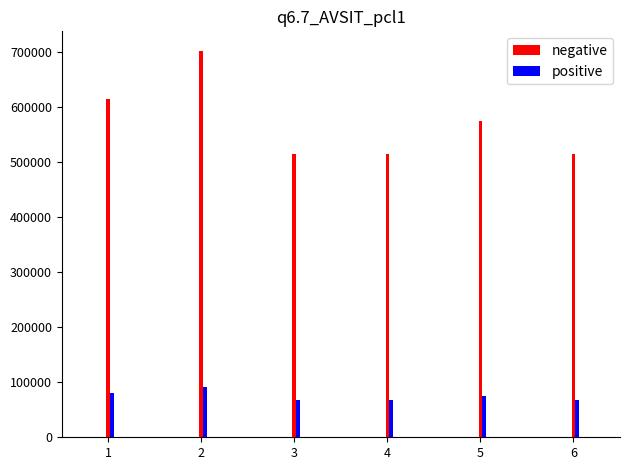

What is the value of the negative bar at the 1st from the left?

614180